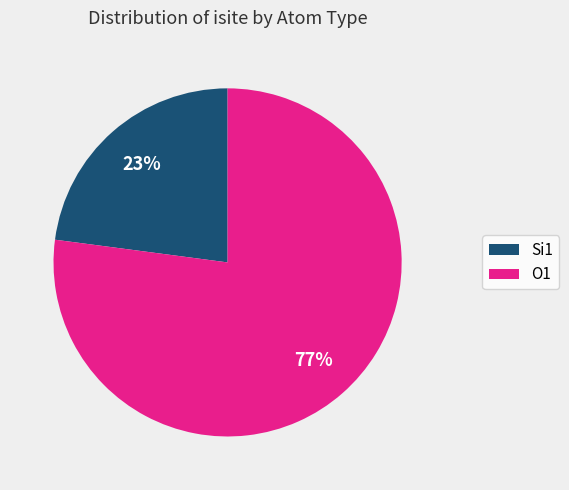

How many slices are in this pie chart?

2